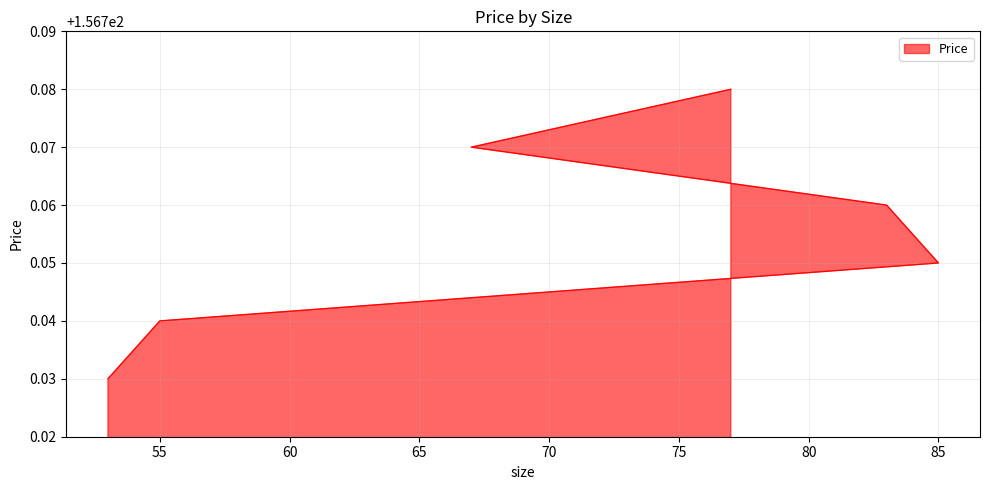

The chart shows a value of 98.4 at 85. True or false?

False